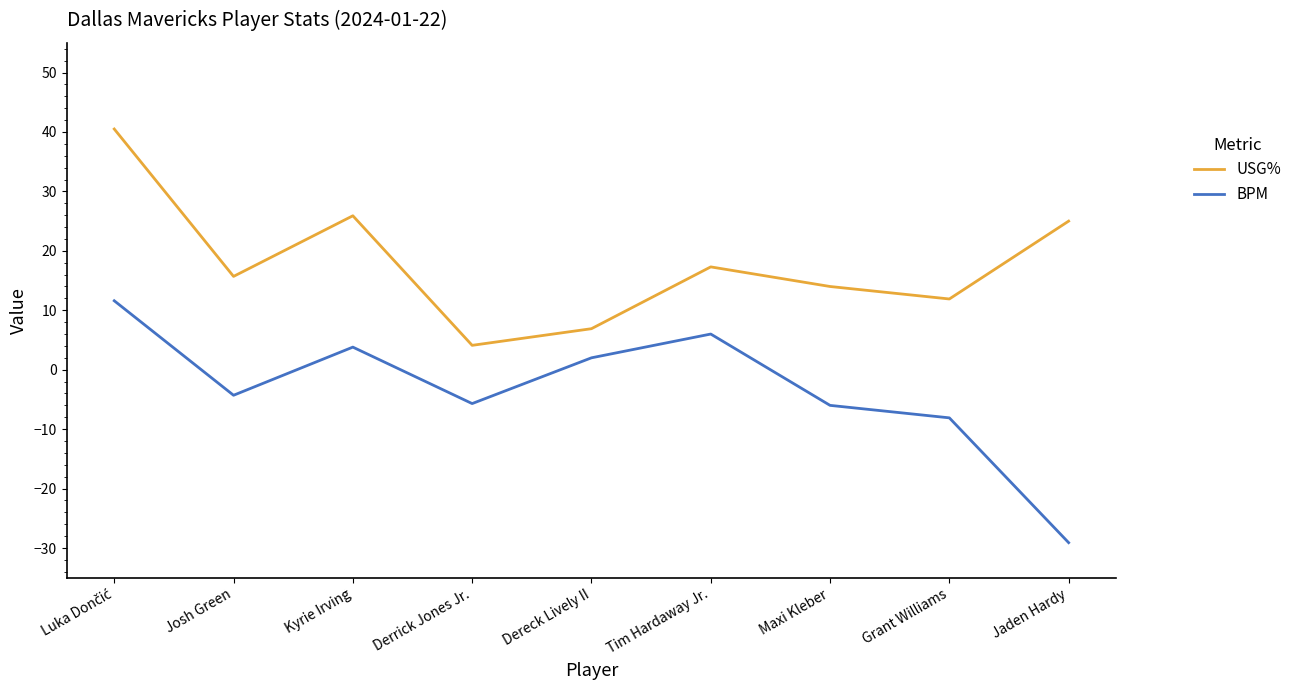

At which category does the chart reach its minimum across all series?

Jaden Hardy